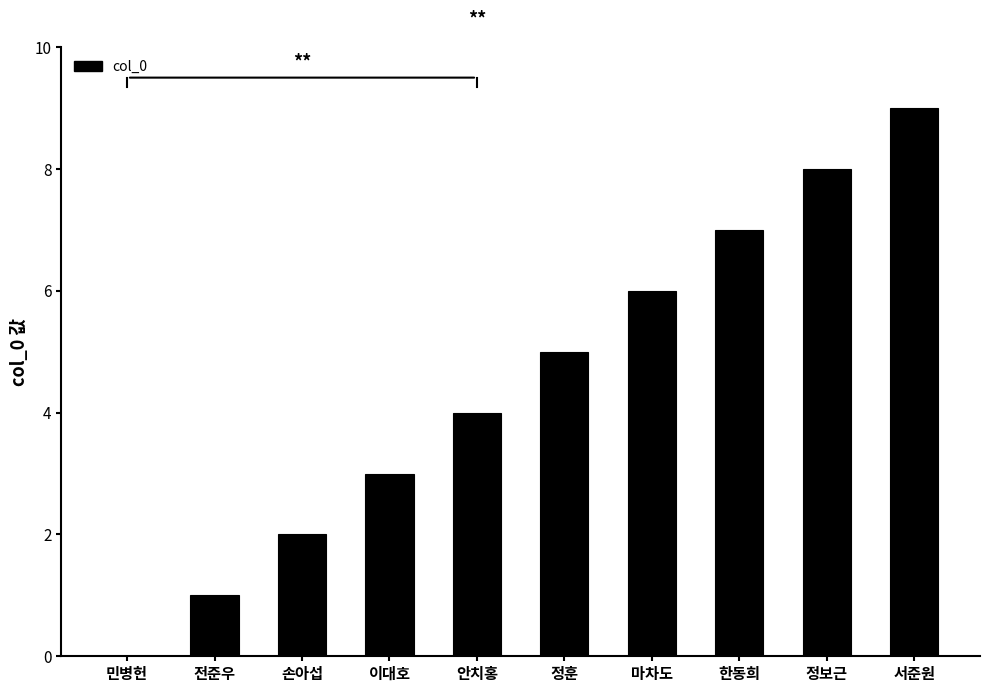

Reading left to right, list all the values displayed in this chart.

민병헌=0	전준우=1	손아섭=2	이대호=3	안치홍=4	정훈=5	마차도=6	한동희=7	정보근=8	서준원=9